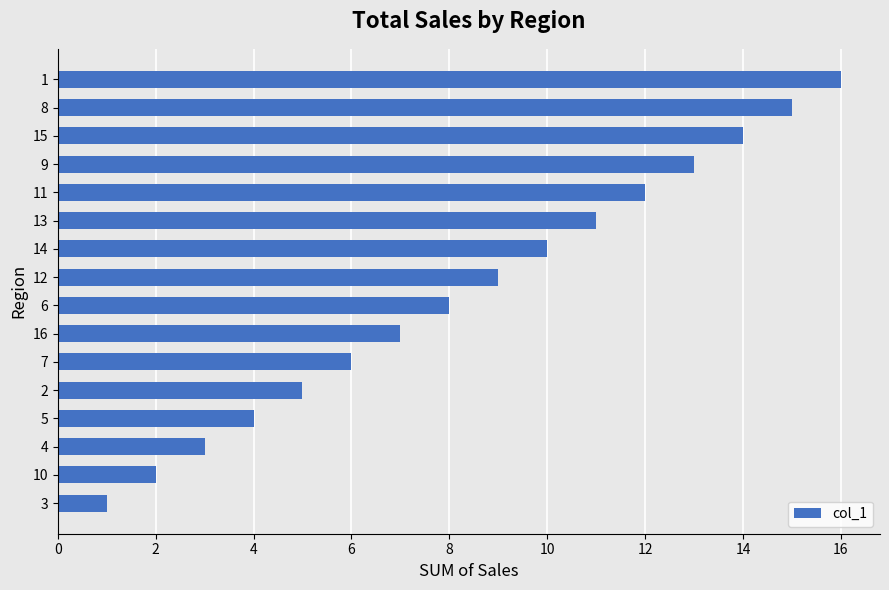

Between 16 and 12, which is larger?

12